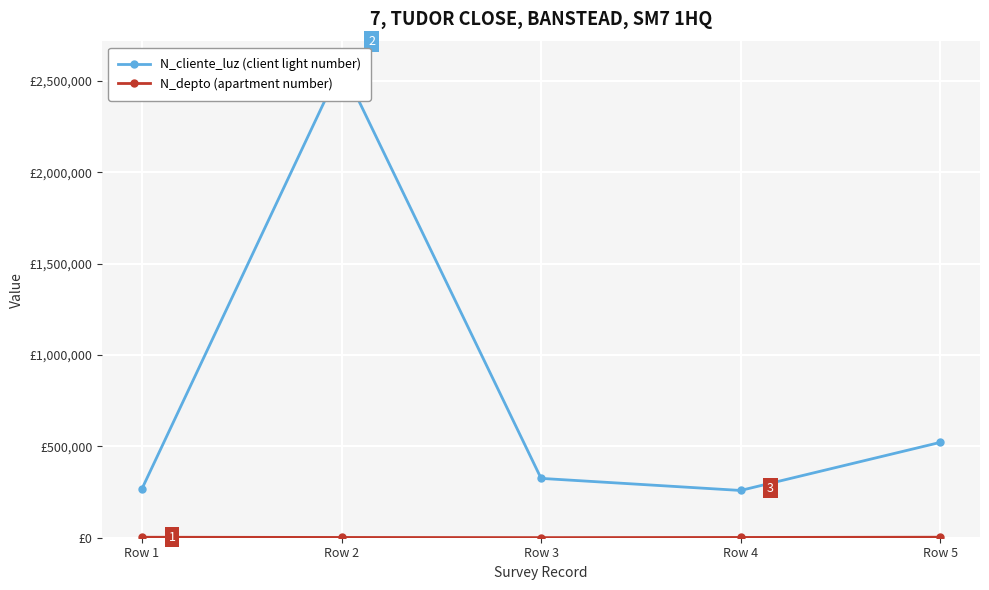

What is the sum of all N_depto (apartment number) values?

9069